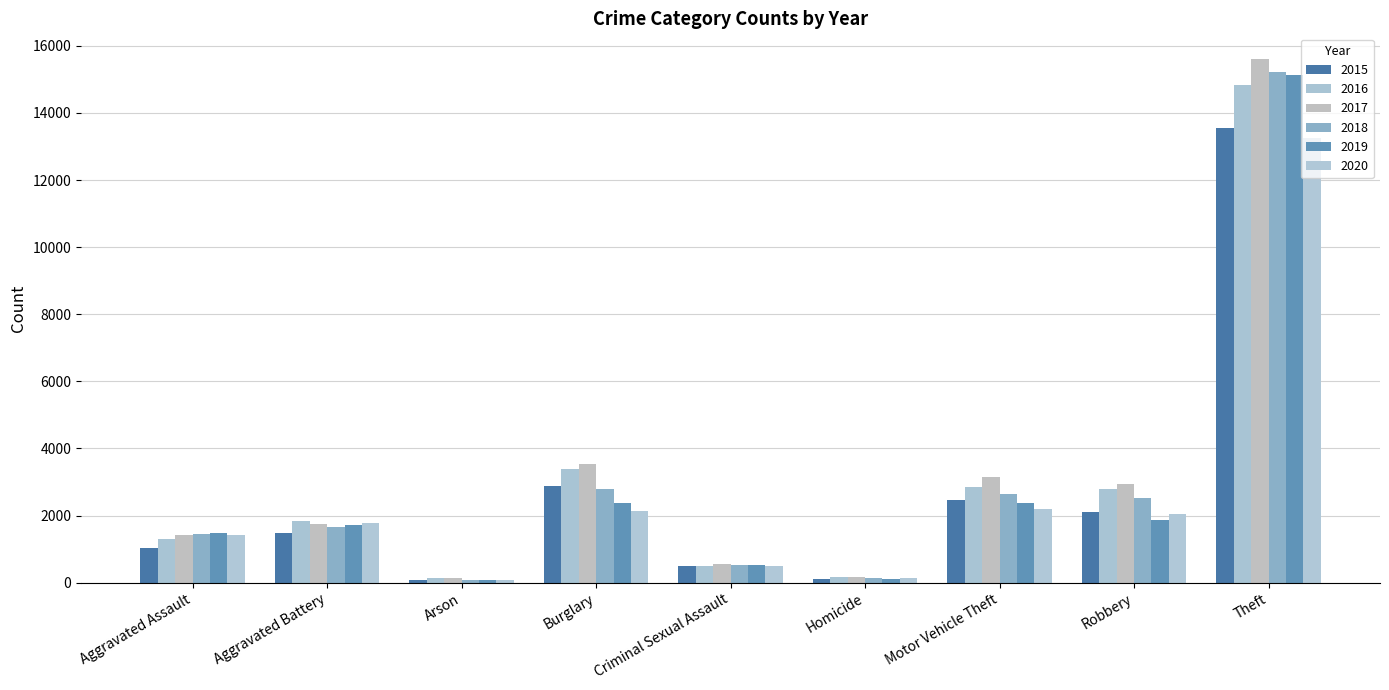

How many bars are there in total?

54